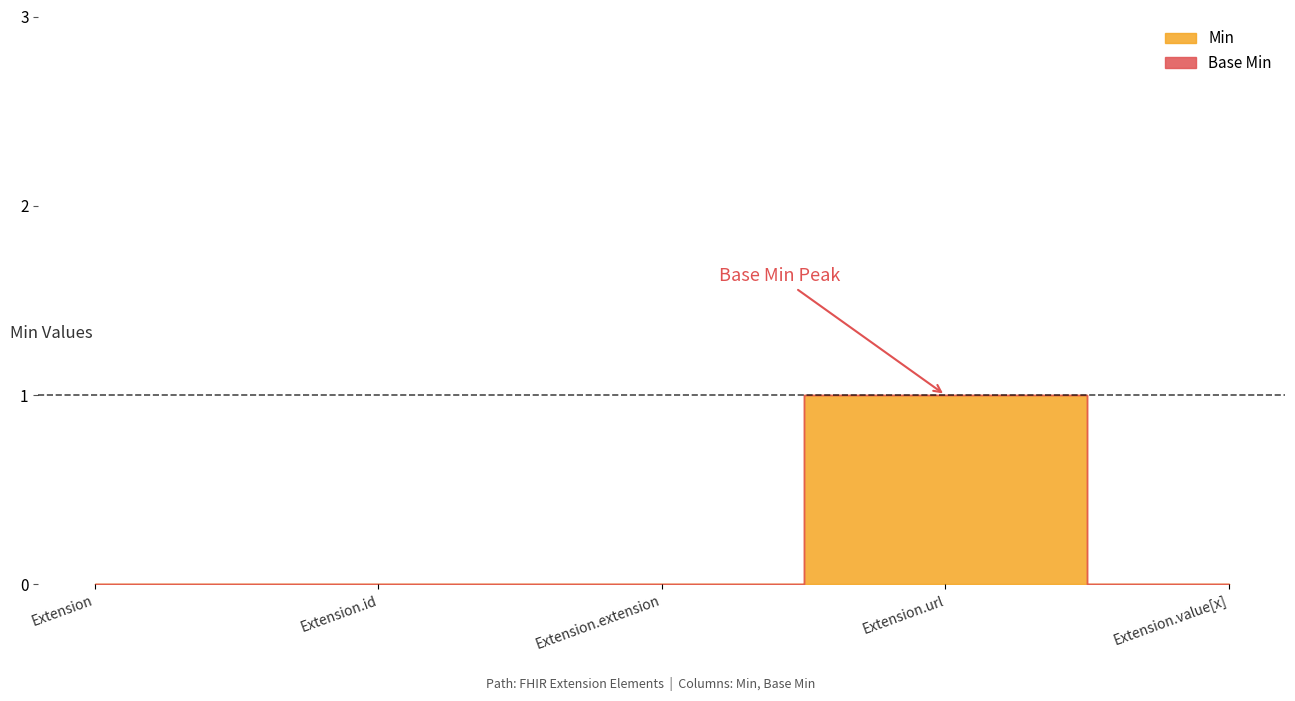

What position from the right is Extension.id?

4